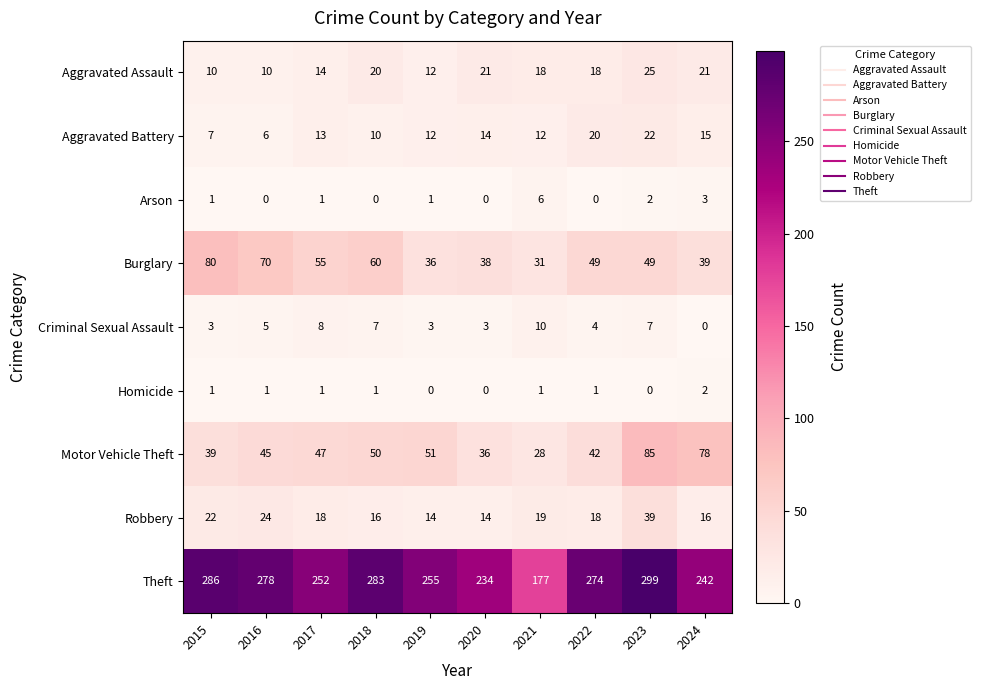

Which series has the largest total across all categories?

Theft